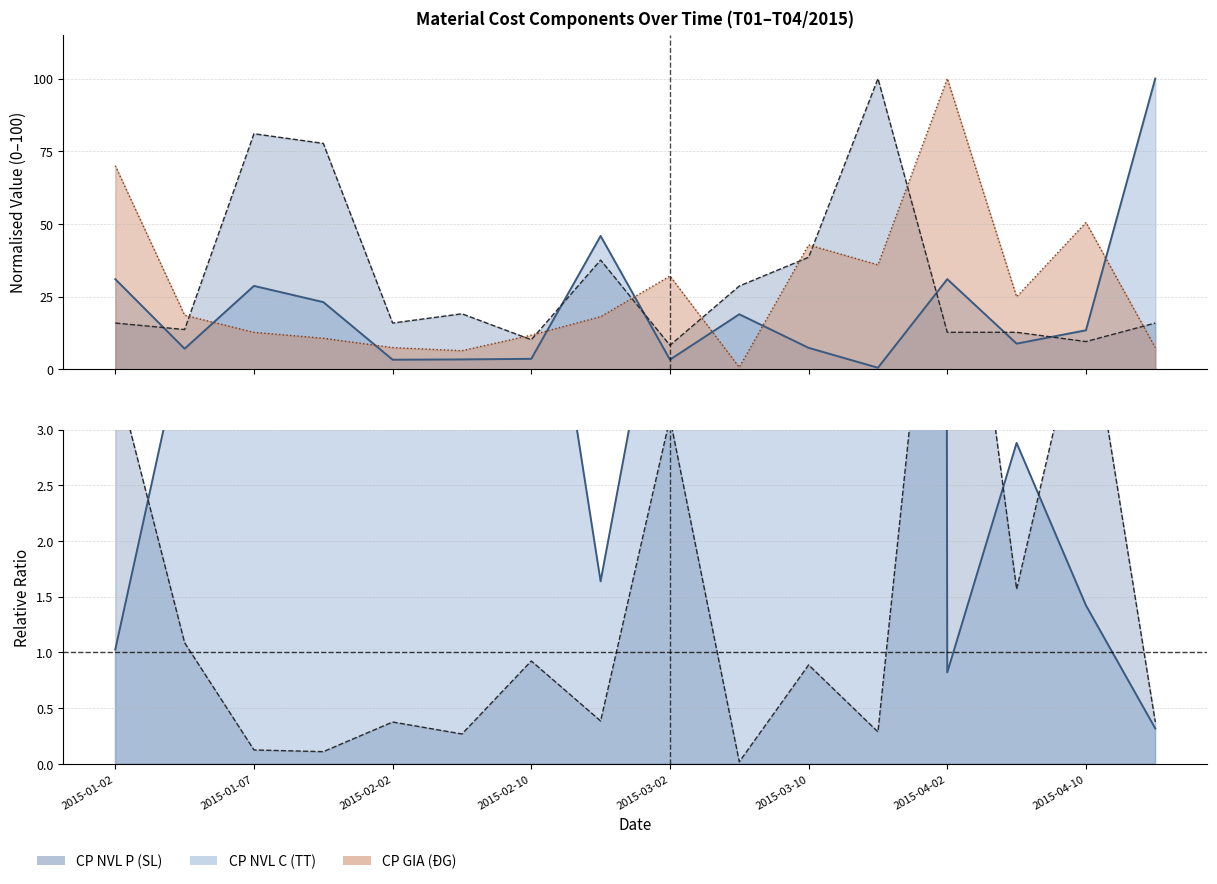

What is the total value across all series at 2015-02-07?

28.9